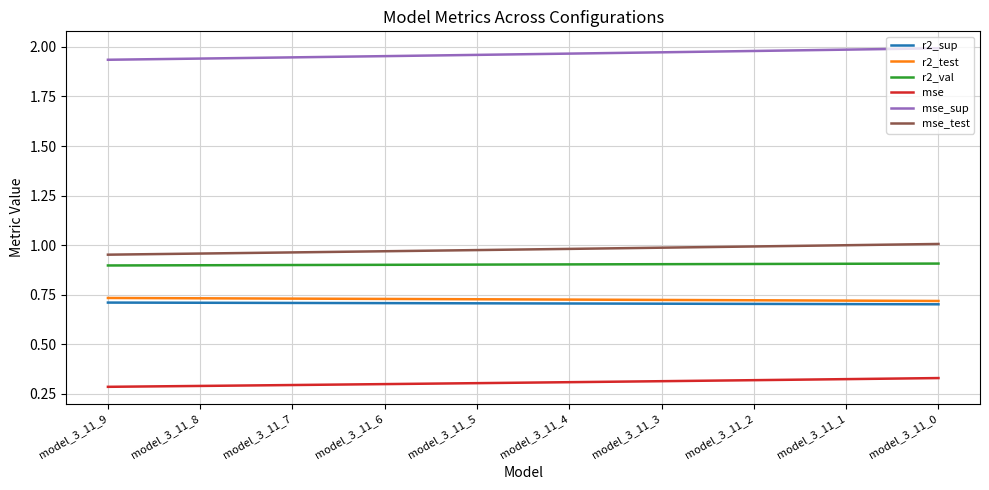

Which series has the largest total across all categories?

mse_sup